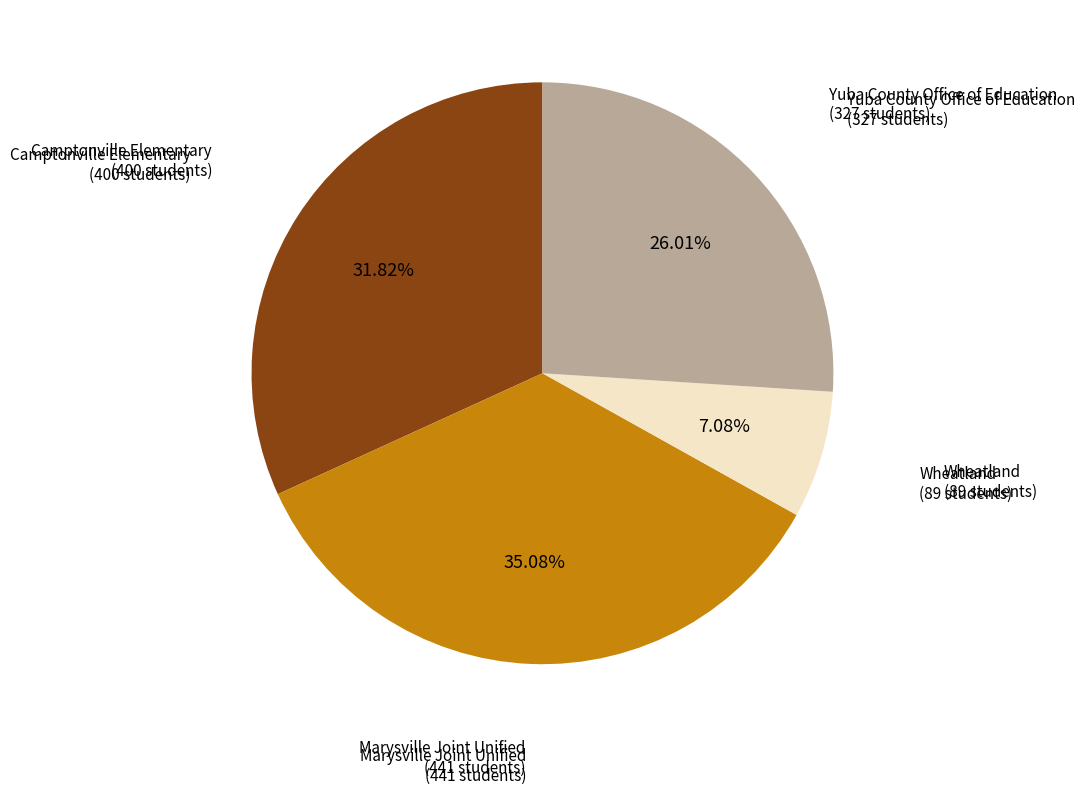

Does any single category account for the majority?

No